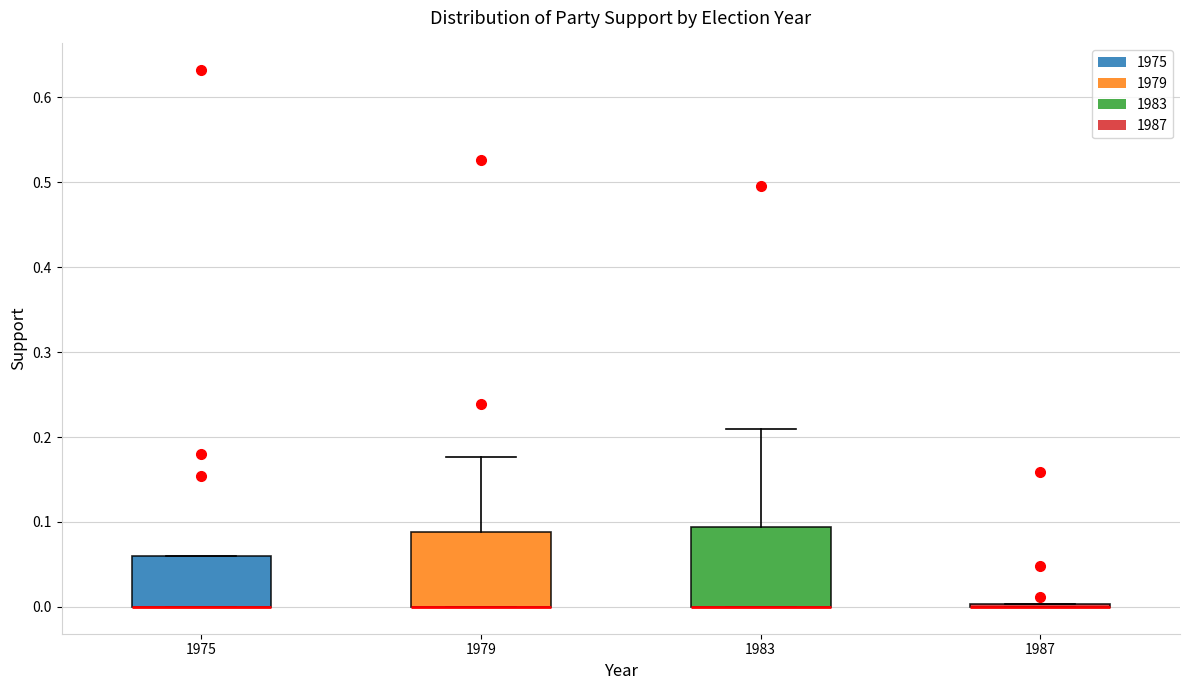

Reading left to right, transcribe this box plot: for each box, give where its median line is, the range the box spans, and where its two whiskers end, as read against the y-axis. The values are not printed on the chart, so give them approximately, as read against the axis.

1975: median 0.00 (drawn on the box's lower edge), box 0.00 to 0.06, whiskers 0.00 to 0.06
1979: median 0.00 (drawn on the box's lower edge), box 0.00 to 0.09, whiskers 0.00 to 0.18
1983: median 0.00 (drawn on the box's lower edge), box 0.00 to 0.09, whiskers 0.00 to 0.21
1987: box collapsed to a line at 0.00, whiskers 0.00 to 0.00